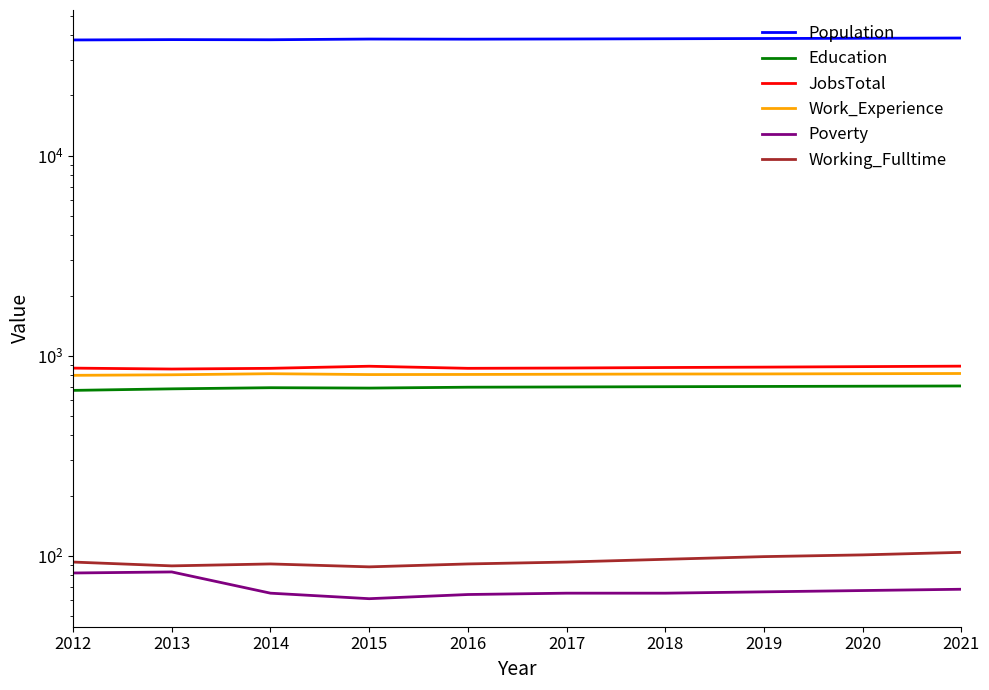

Reading left to right, extract all data points from this chart.

Population: 2012=37898	2013=38047	2014=37988	2015=38299	2016=38243	2017=38325	2018=38430	2019=38536	2020=38642	2021=38748
Education: 2012=671	2013=683	2014=692	2015=689	2016=696	2017=698	2018=700	2019=702	2020=704	2021=706
JobsTotal: 2012=867	2013=858	2014=865	2015=886	2016=865	2017=868	2018=873	2019=877	2020=882	2021=887
Work_Experience: 2012=798	2013=803	2014=813	2015=805	2016=806	2017=808	2018=810	2019=811	2020=813	2021=815
Poverty: 2012=82	2013=83	2014=65	2015=61	2016=64	2017=65	2018=65	2019=66	2020=67	2021=68
Working_Fulltime: 2012=93	2013=89	2014=91	2015=88	2016=91	2017=93	2018=96	2019=99	2020=101	2021=104